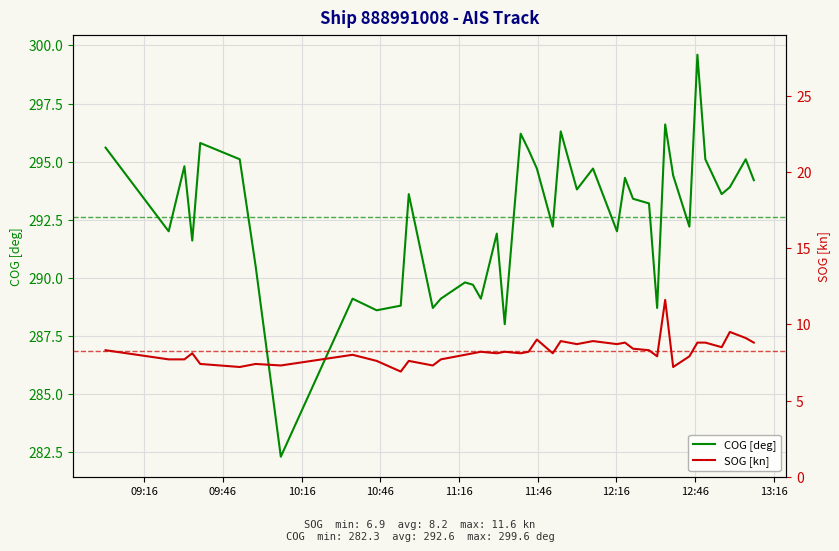

How many values in the SOG [kn] series exceed 8?

24